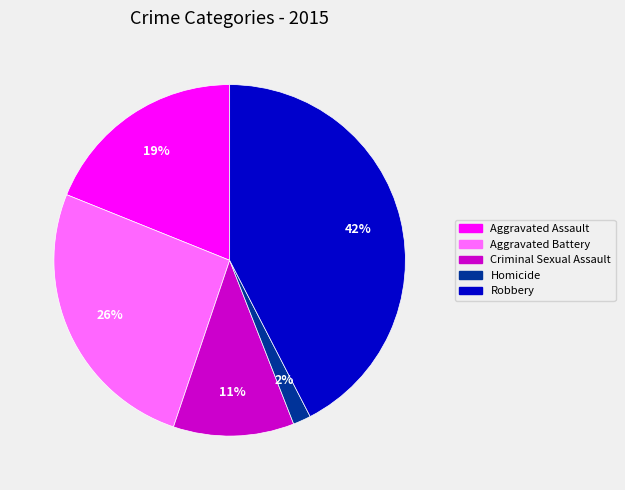

Rank the categories by value from highest to lowest.

Robbery, Aggravated Battery, Aggravated Assault, Criminal Sexual Assault, Homicide